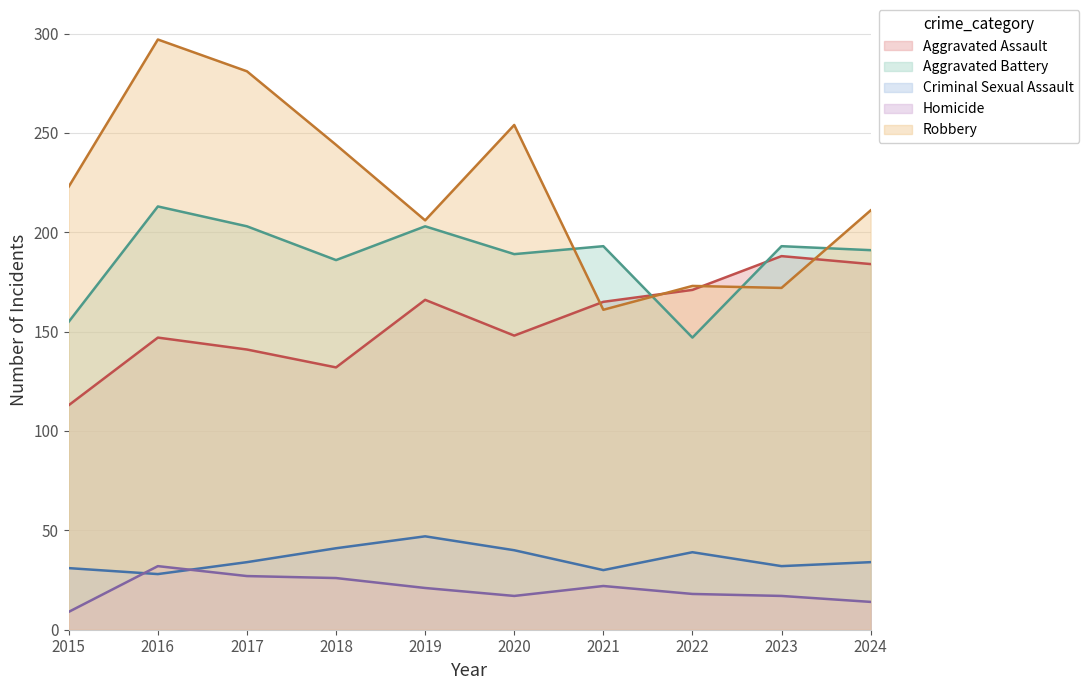

The value of Robbery at 2015 is 223. True or false?

True